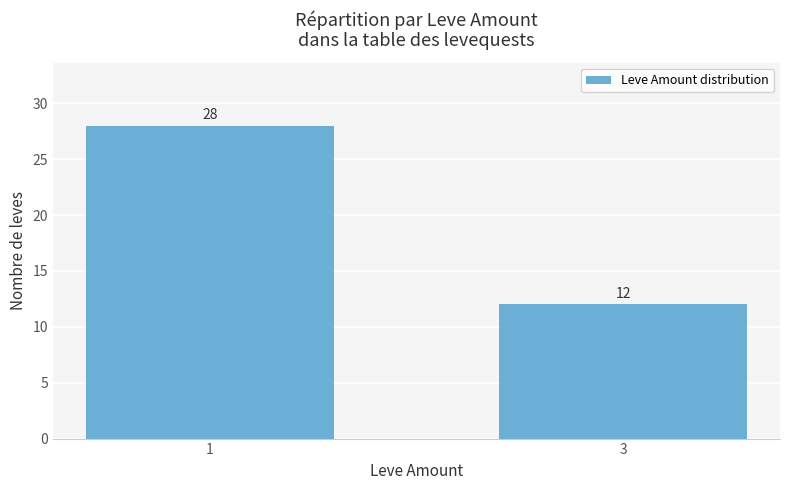

Does the chart contain stacked bars?

No